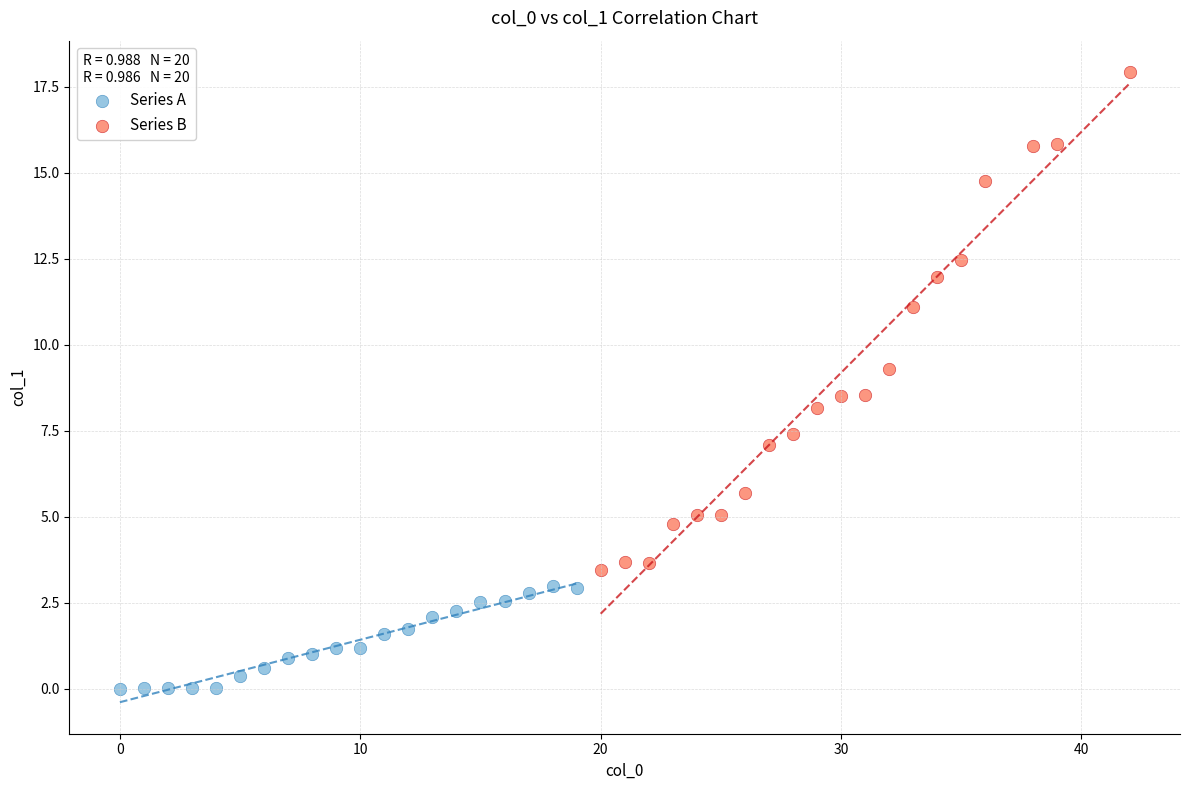

Which series has the widest spread of Y values?

Series B